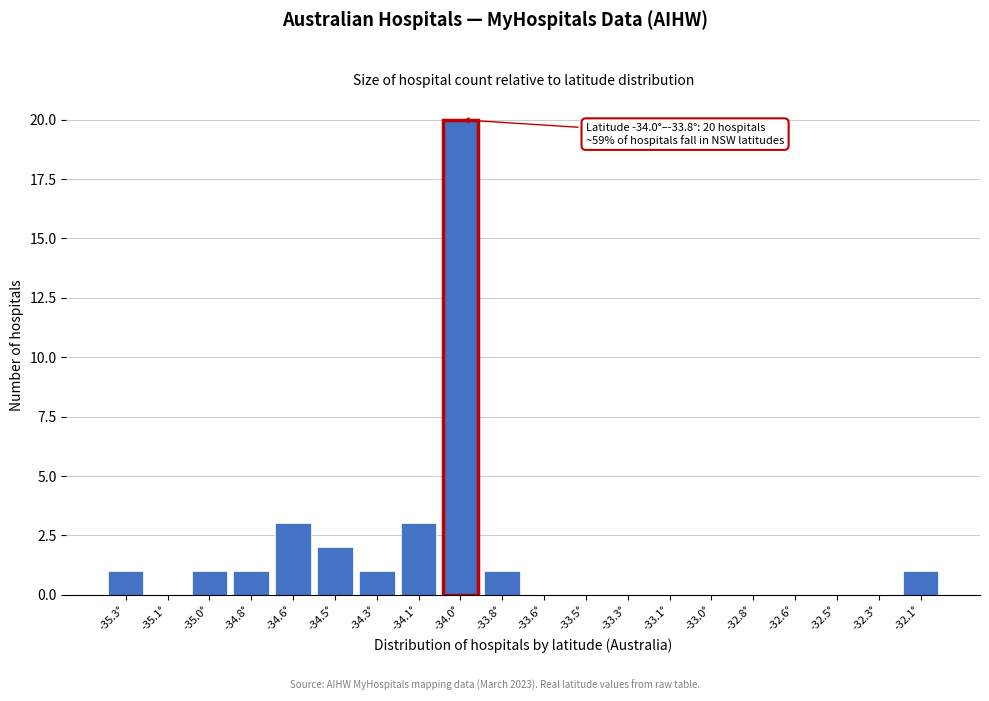

Reading left to right, extract all data points from this chart.

-35.3°=1	-35.1°=0	-35.0°=1	-34.8°=1	-34.6°=3	-34.5°=2	-34.3°=1	-34.1°=3	-34.0°=20	-33.8°=1	-33.6°=0	-33.5°=0	-33.3°=0	-33.1°=0	-33.0°=0	-32.8°=0	-32.6°=0	-32.5°=0	-32.3°=0	-32.1°=1